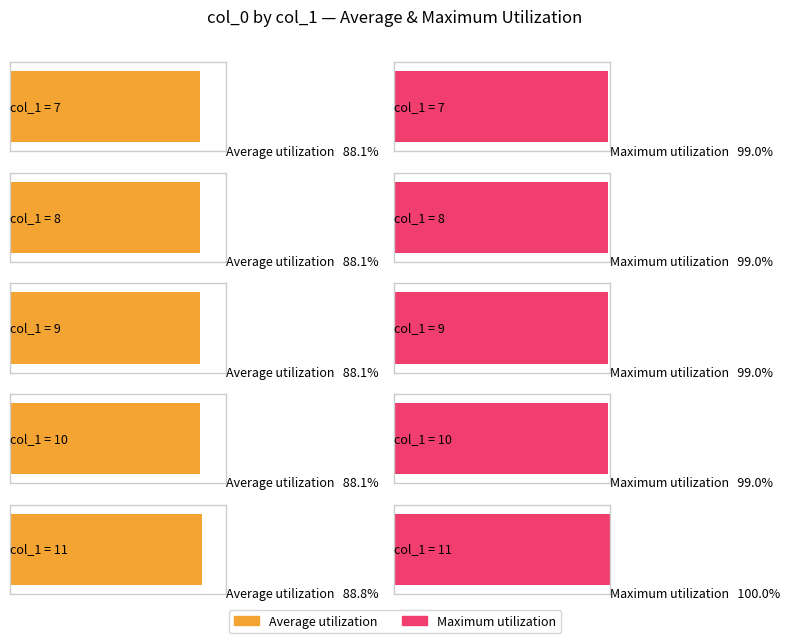

The Average utilization series shows 88 at 7. True or false?

True